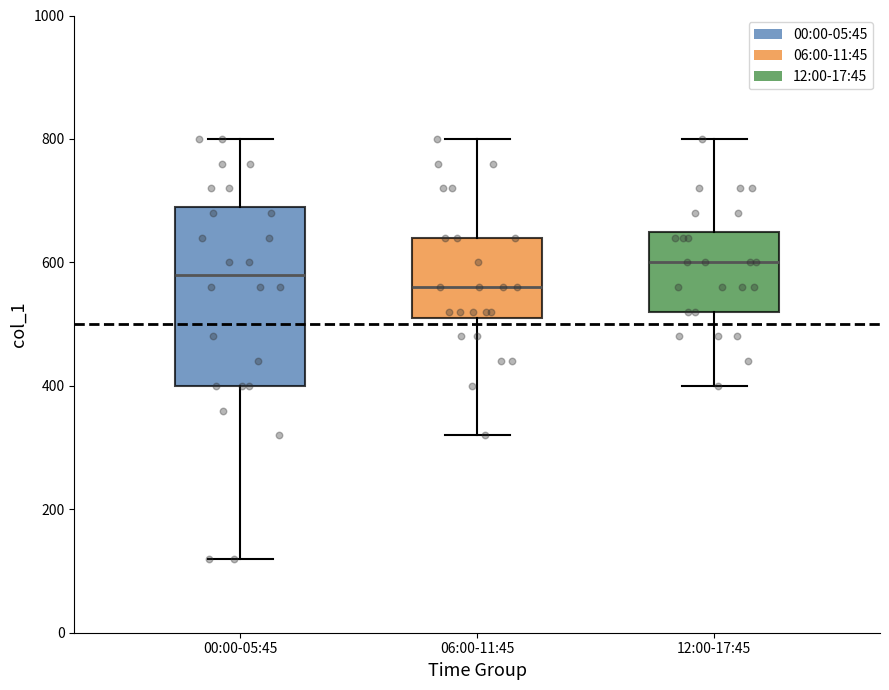

Comparing the boxes themselves (not the whiskers), which one is the tallest?

00:00-05:45